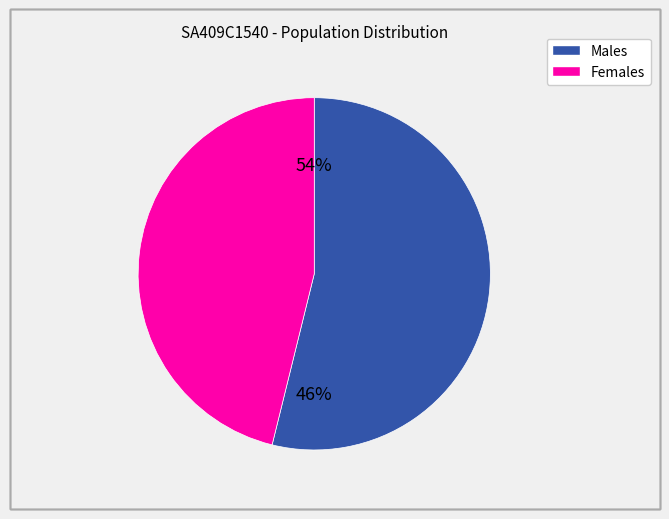

Which series has the widest spread of values?

Males